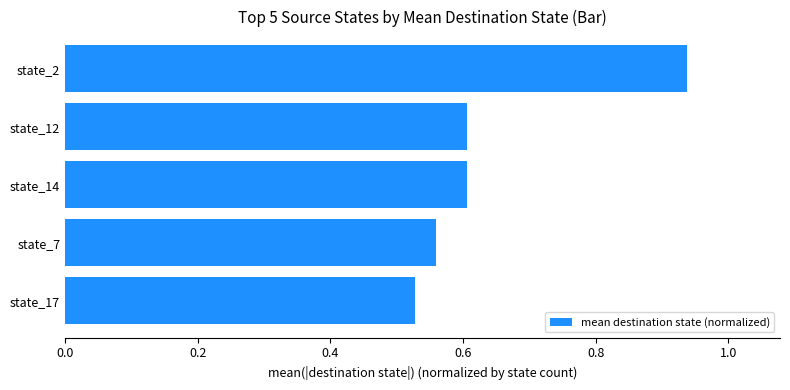

What is the change in value from state_7 to state_2?

+0.4